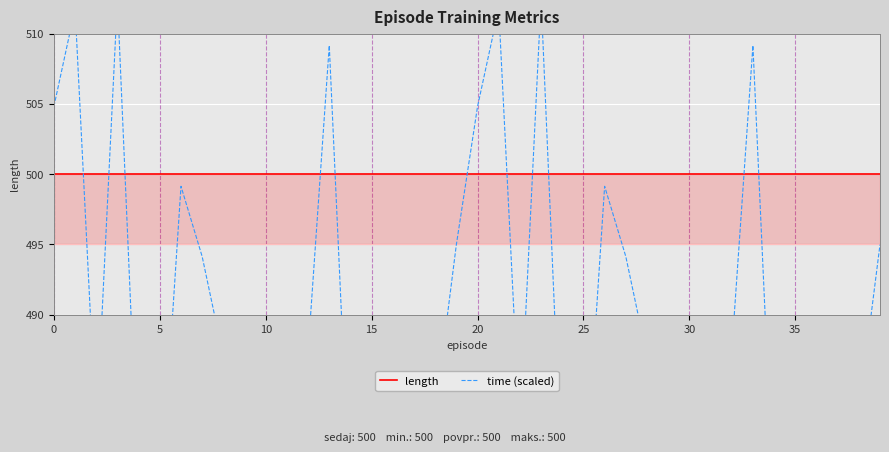

Rank the series by their average value, from highest to lowest.

length, time (scaled)